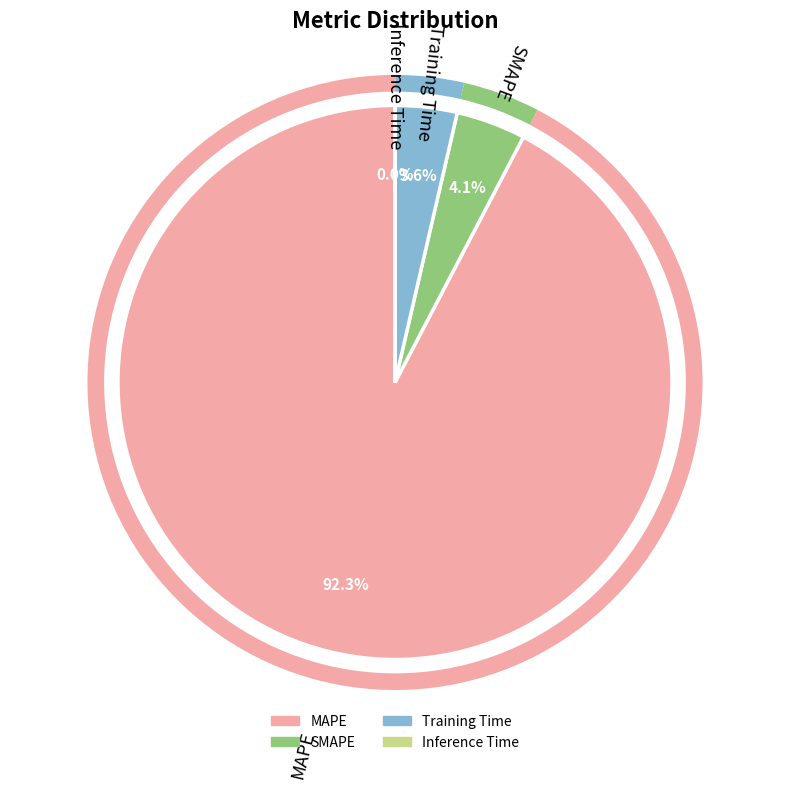

To the nearest percent, what is the difference between the largest and smallest slice percentages?

92%